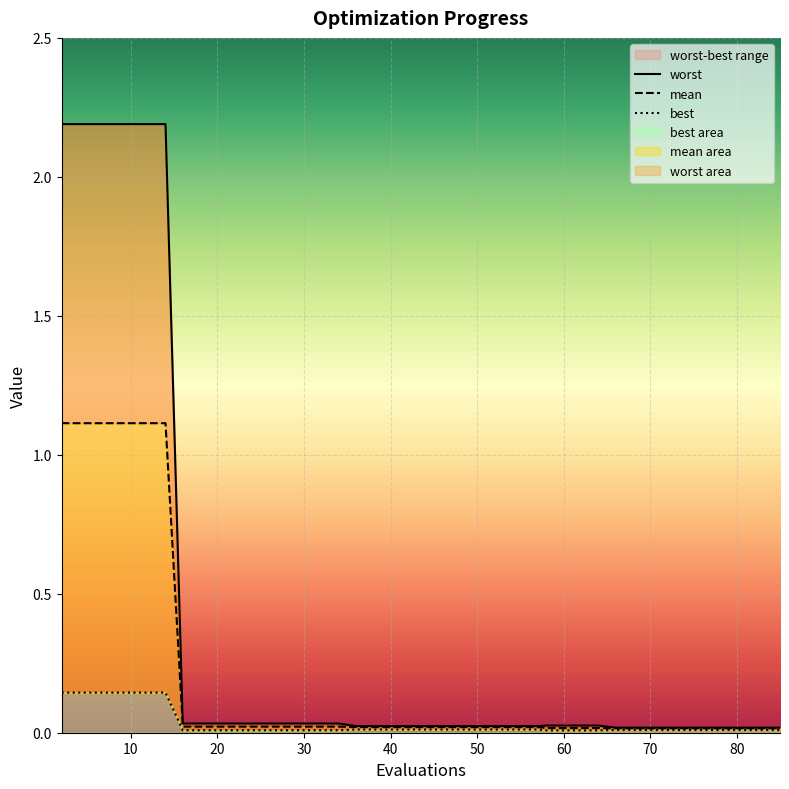

List the series in order of their peak value, lowest first.

best, mean, worst